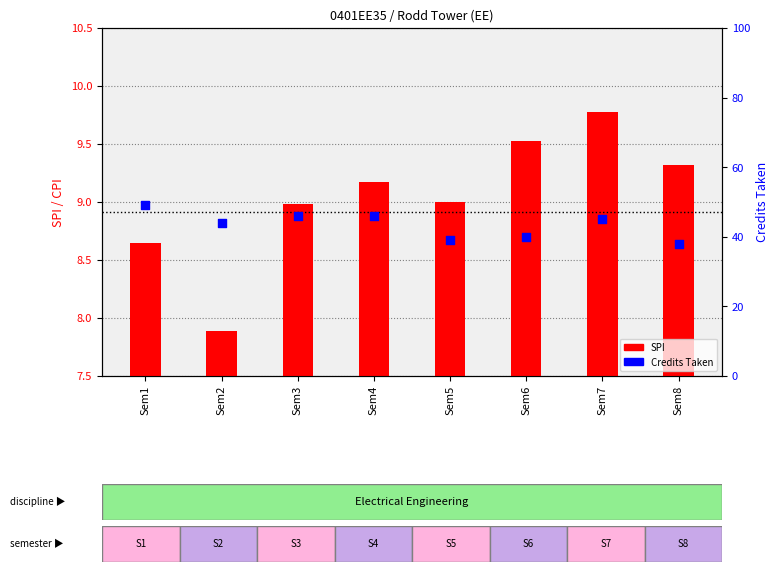

Is the value of SPI at Sem8 greater than the value of Credits Taken at Sem6?

No